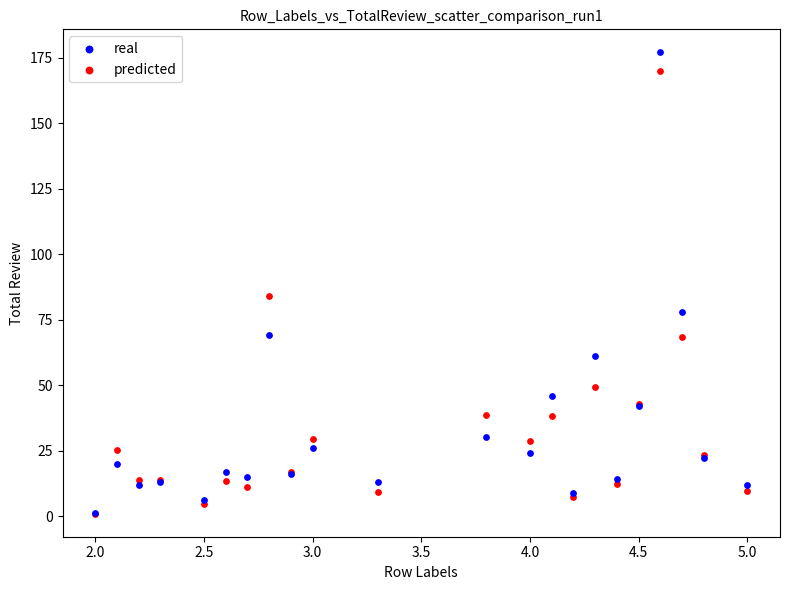

Across all series, what Y value is closest to 88?

84.2